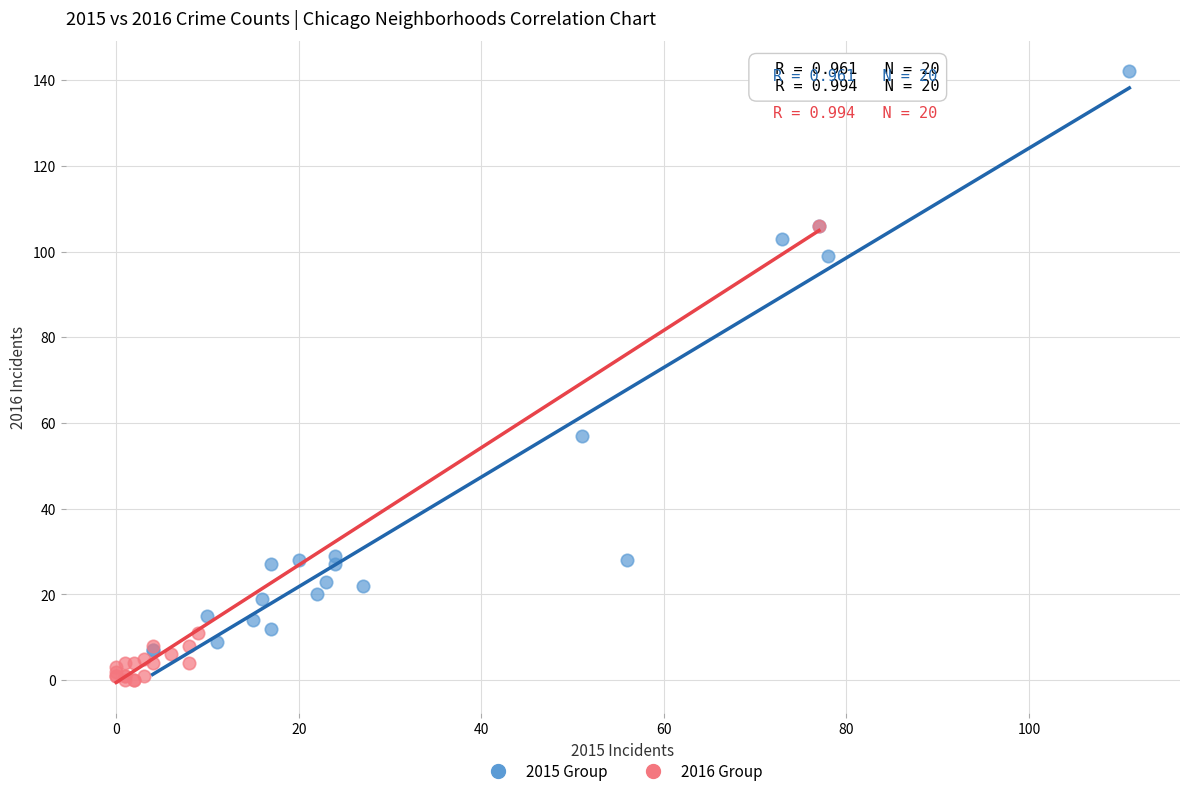

Which series reaches the minimum Y coordinate?

2016 Group